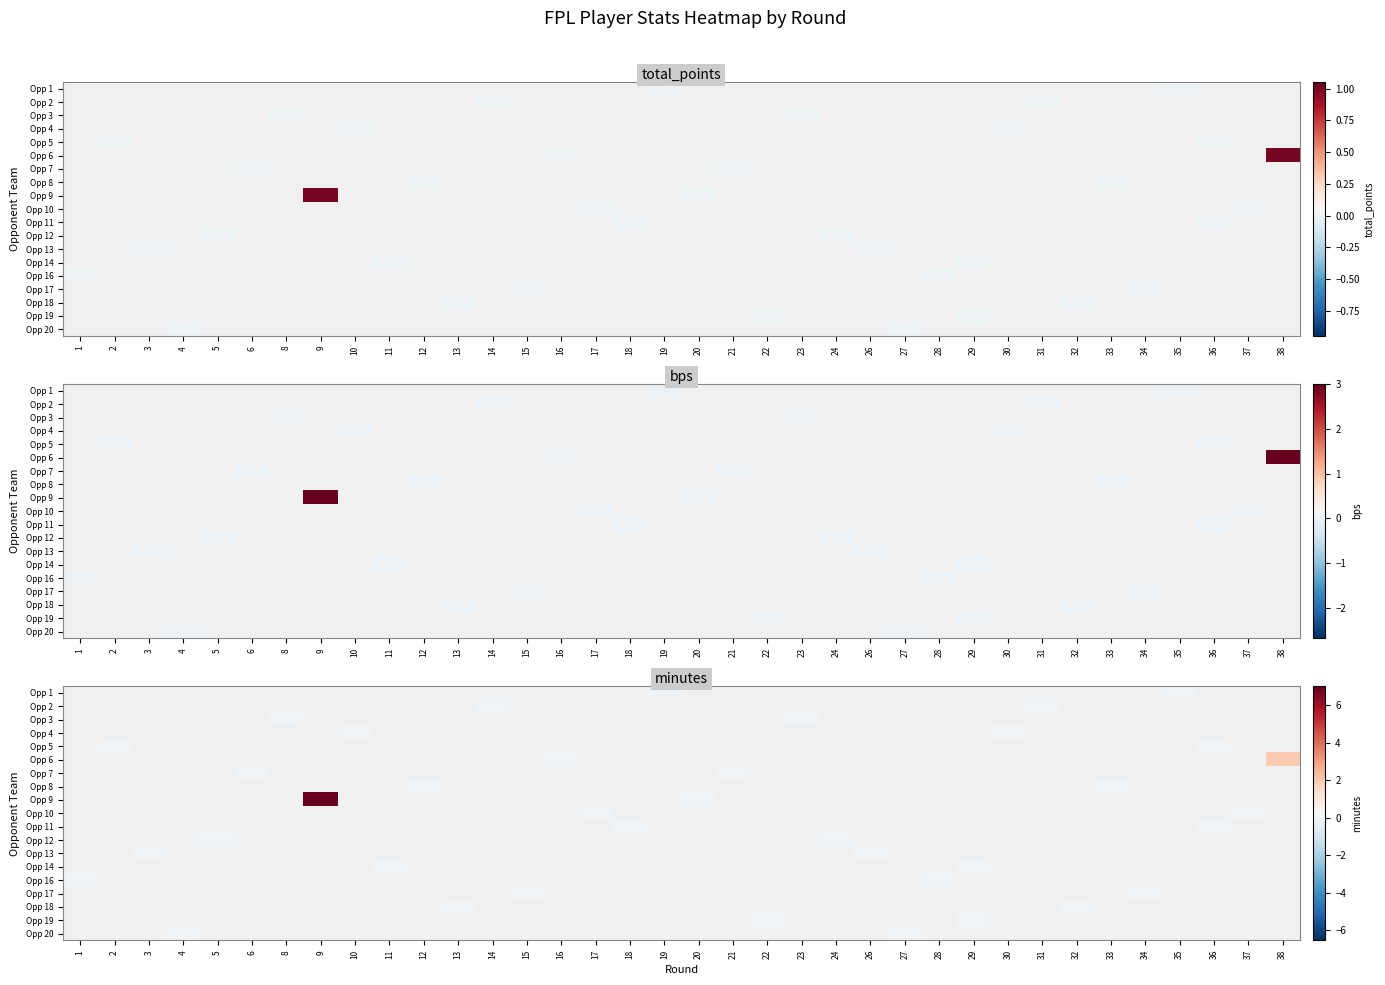

Is the value of Opp 3 at 36 greater than the value of Opp 11 at 13?

No